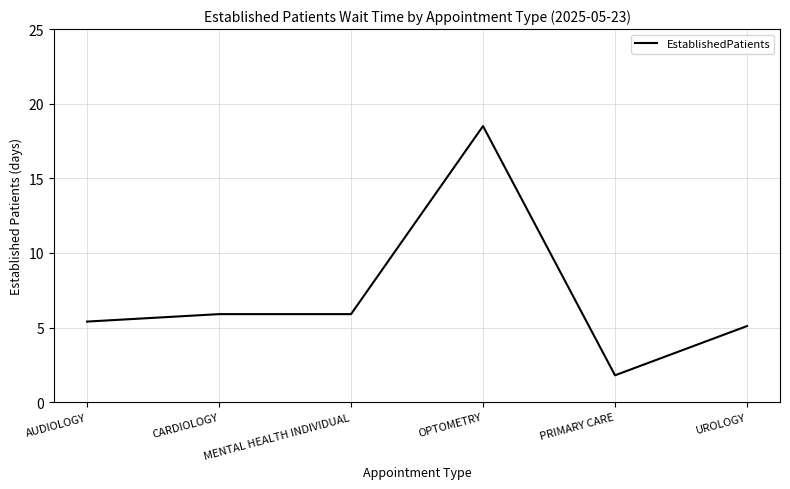

What is the average value?

7.1